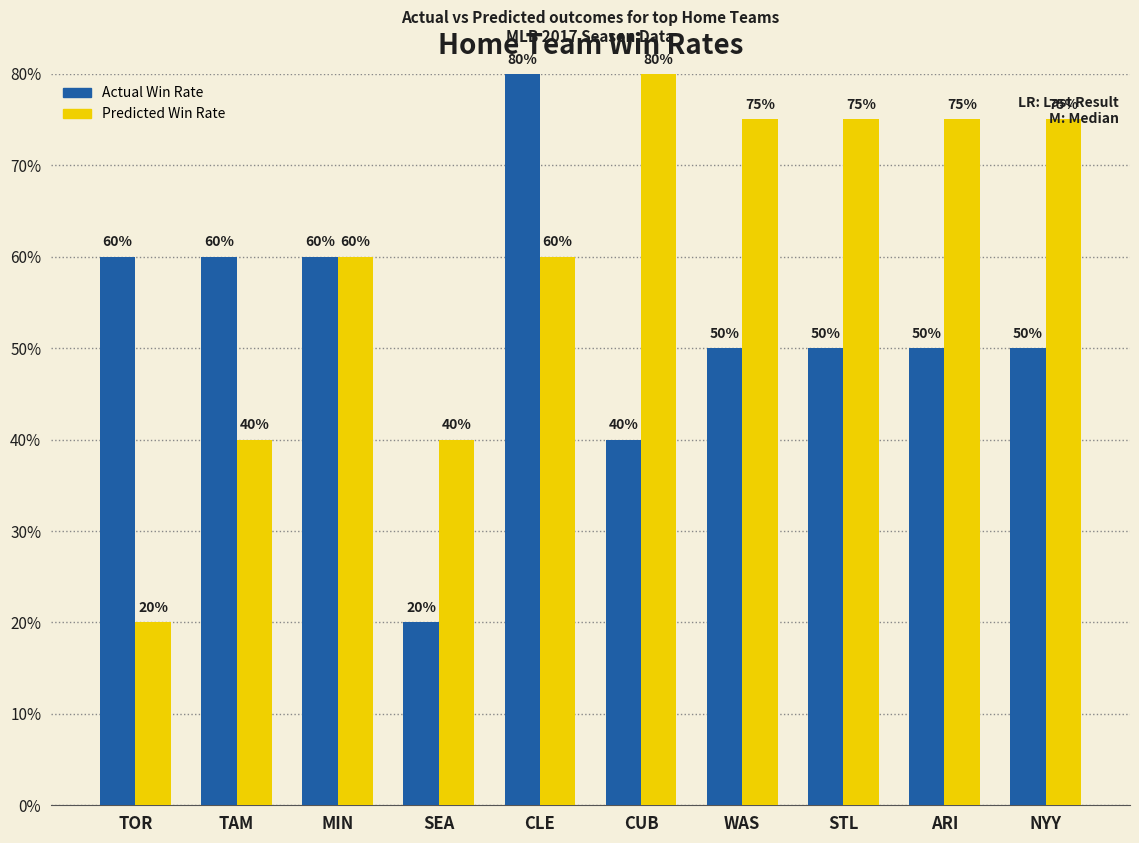

Rank the series at ARI from highest to lowest value.

Predicted Win Rate, Actual Win Rate